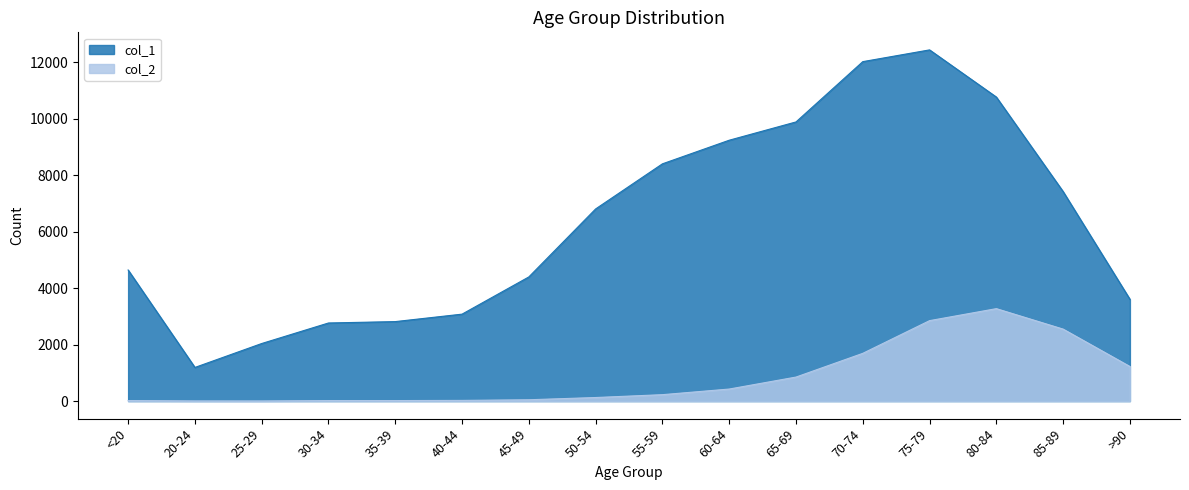

Reading left to right, extract all data points from this chart.

col_1: 4641	1191	2038	2765	2814	3078	4396	6803	8400	9236	9883	12018	12434	10764	7417	3604
col_2: 18	4	3	17	18	24	47	126	227	426	850	1690	2848	3273	2548	1224